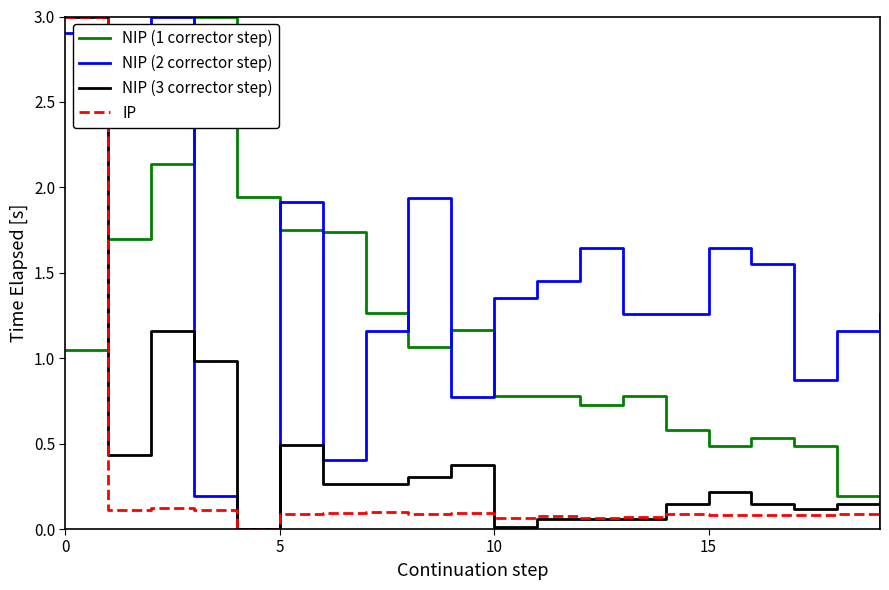

True or false: NIP (2 corrector step) and NIP (1 corrector step) intersect in this chart.

True